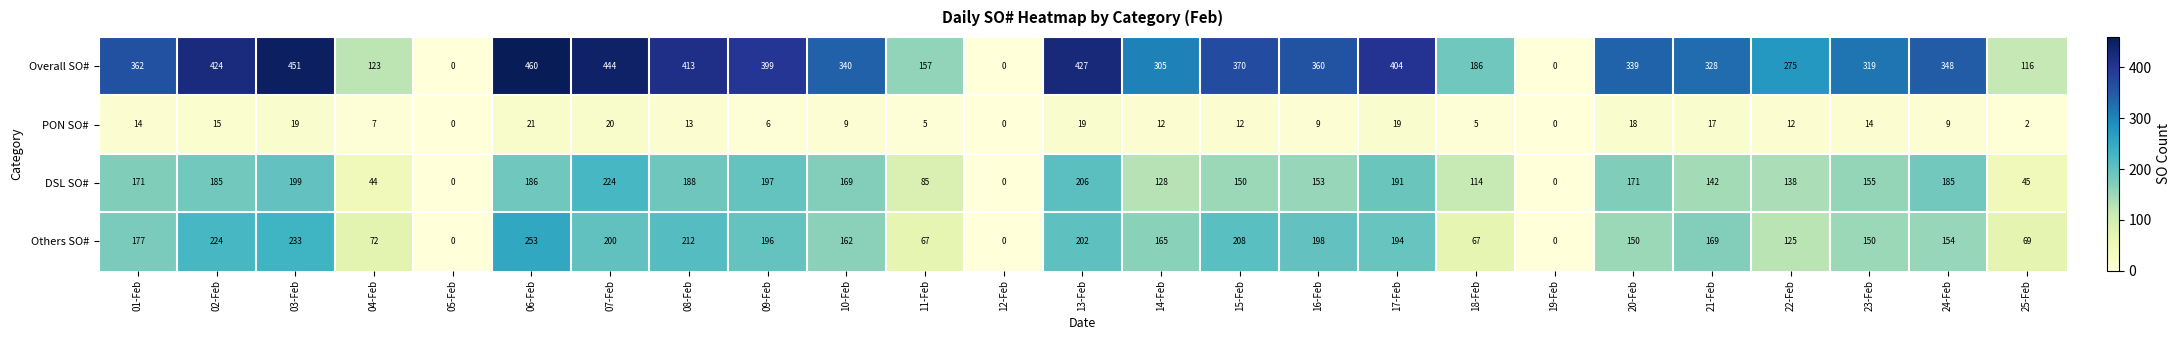

What is the sum of all DSL SO# values?

3426